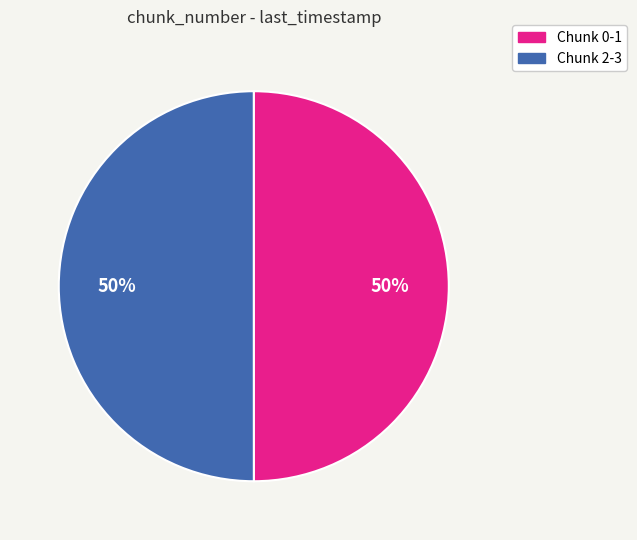

To the nearest percent, what is the average slice percentage?

50%